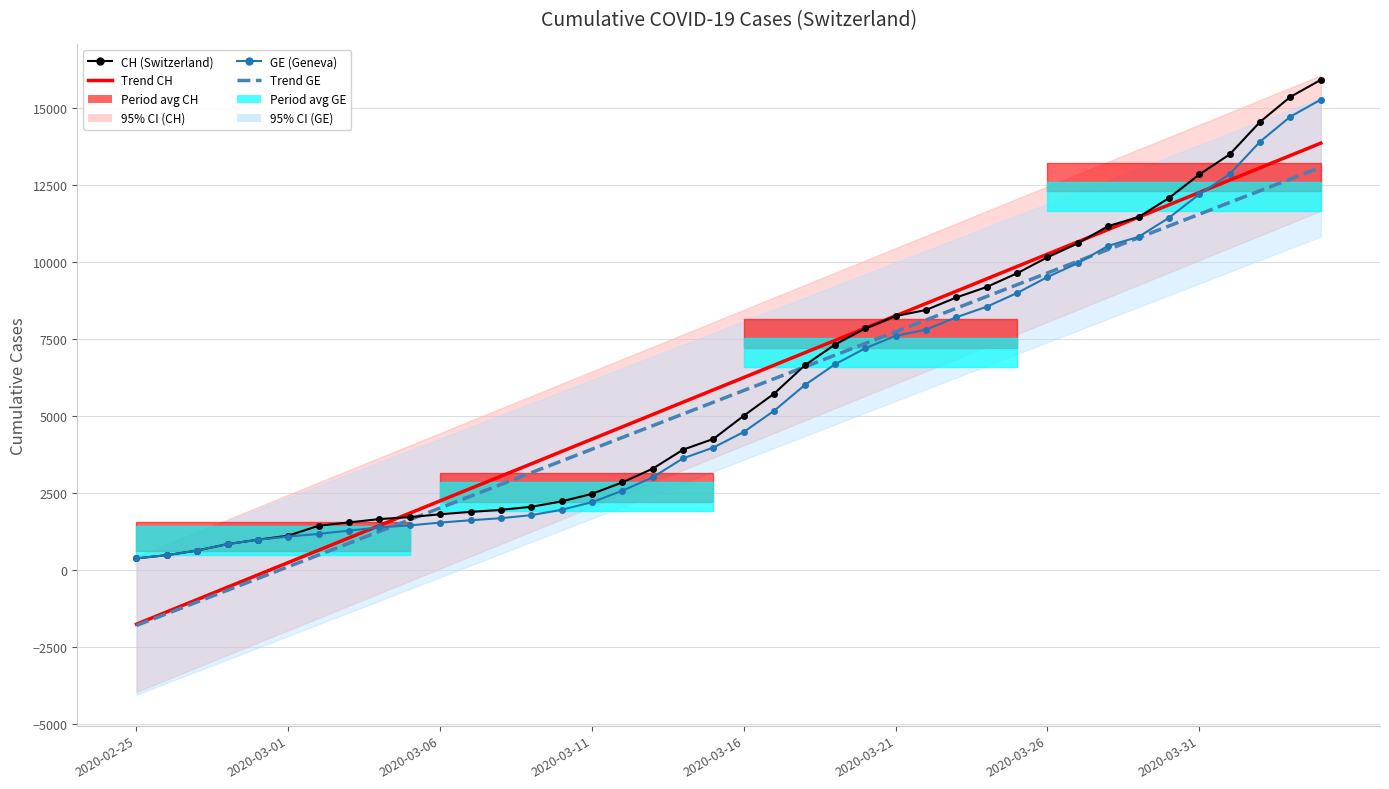

What is the approximate value of GE (Geneva) at 26?

7807.0